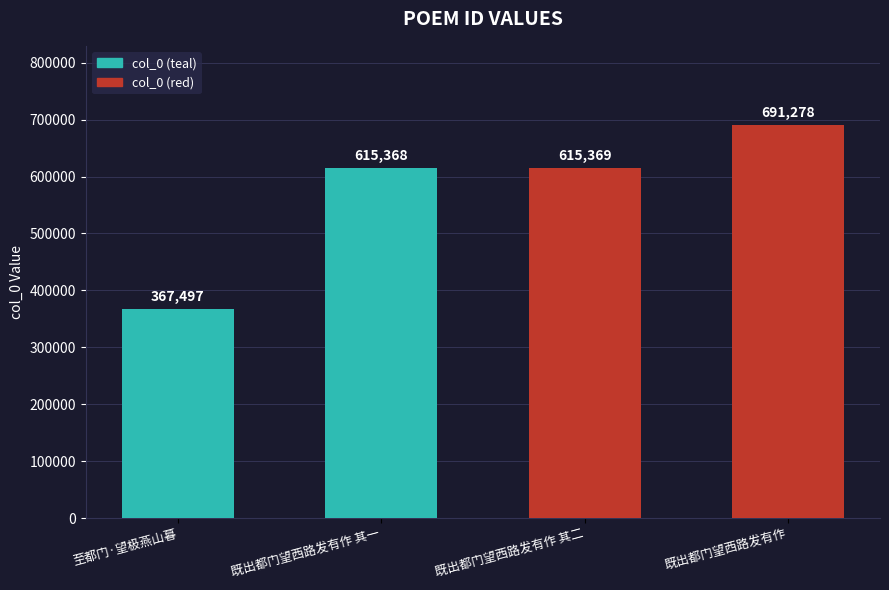

The value at 既出都门望西路发有作 is 691278. True or false?

True